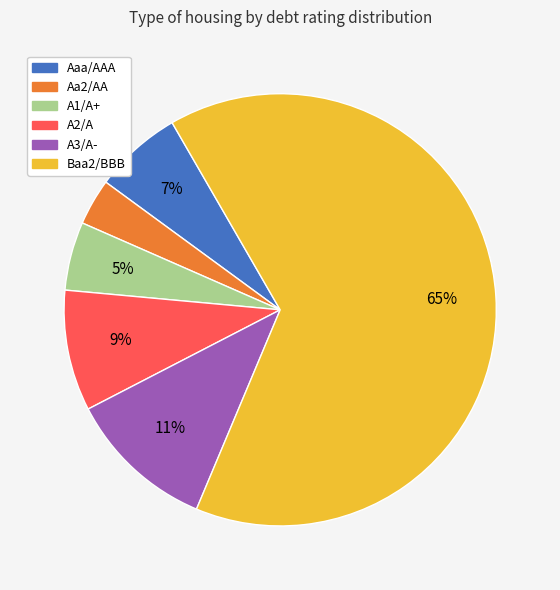

To the nearest percent, what percentage of the pie is A1/A+?

5%